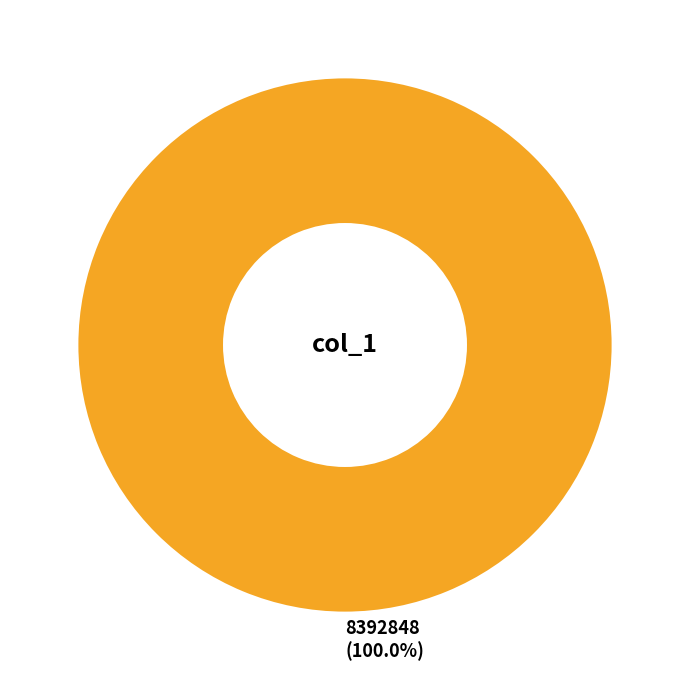

Rank the categories by value from highest to lowest.

8392848 (100.0%)